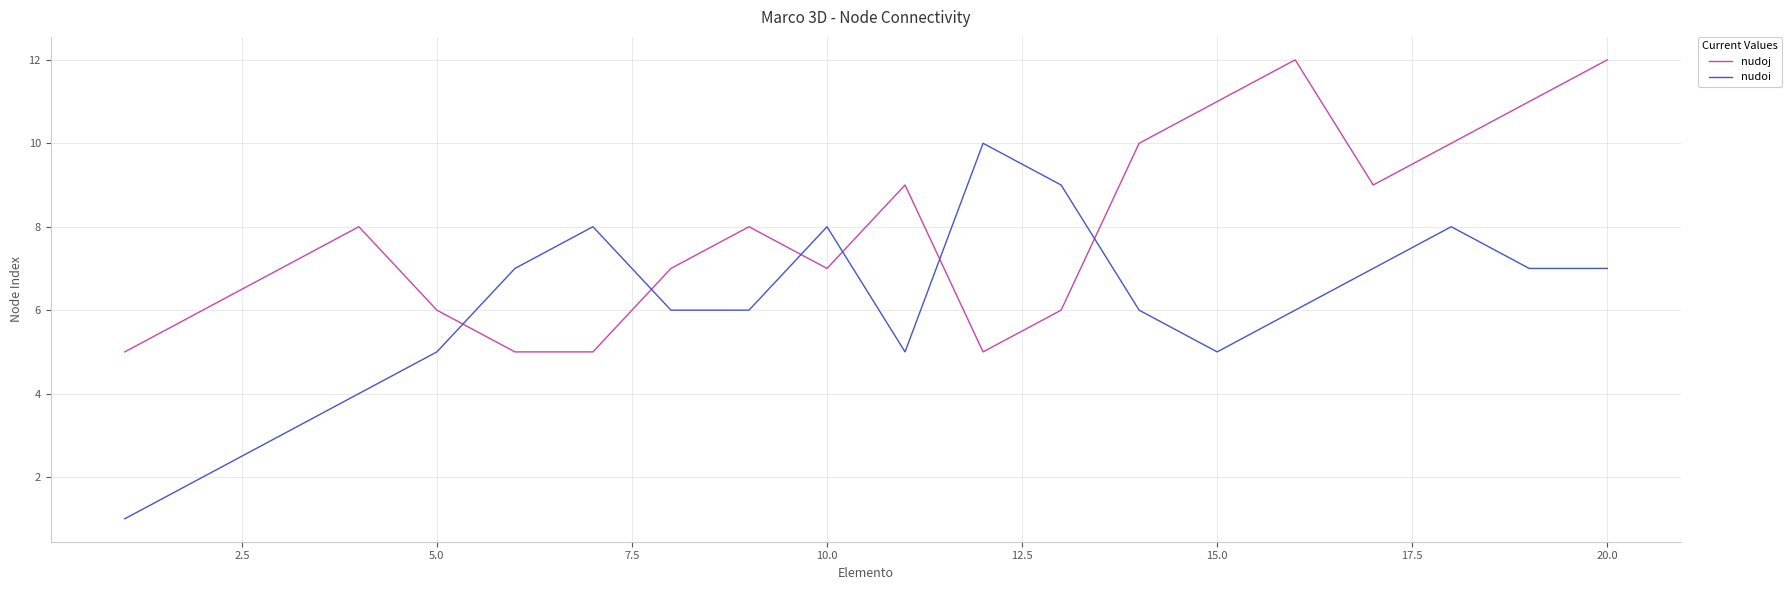

What is the minimum value shown in the chart?

1